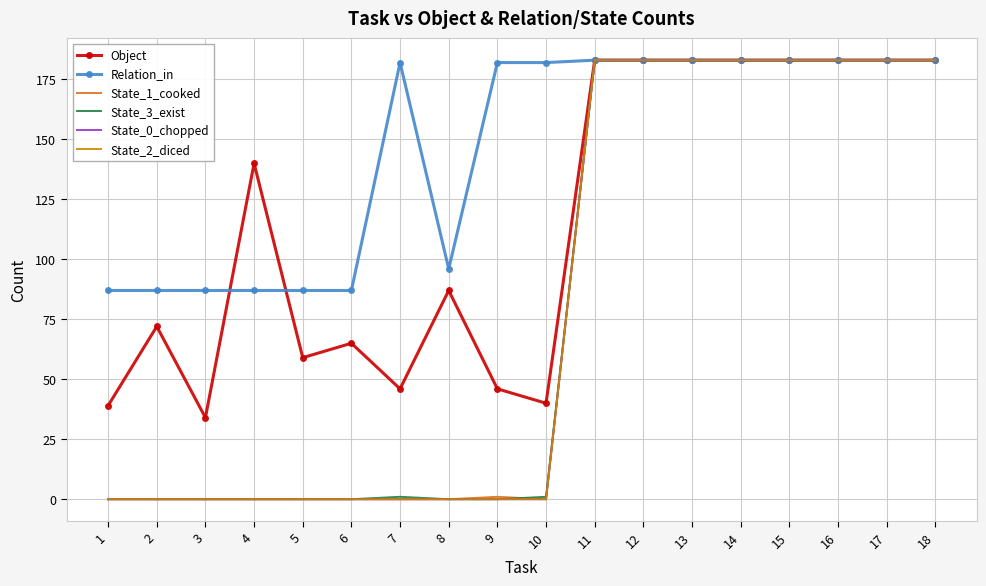

What is the value of the Relation_in point at the 11th from the left?

183